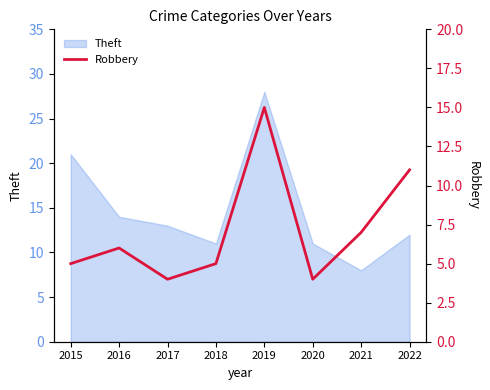

Where is Theft nearest to the value 18?

2015